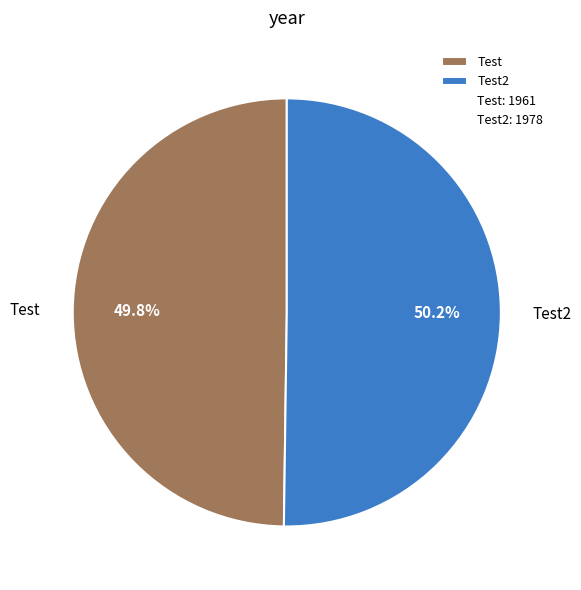

Does any single category account for the majority?

Yes